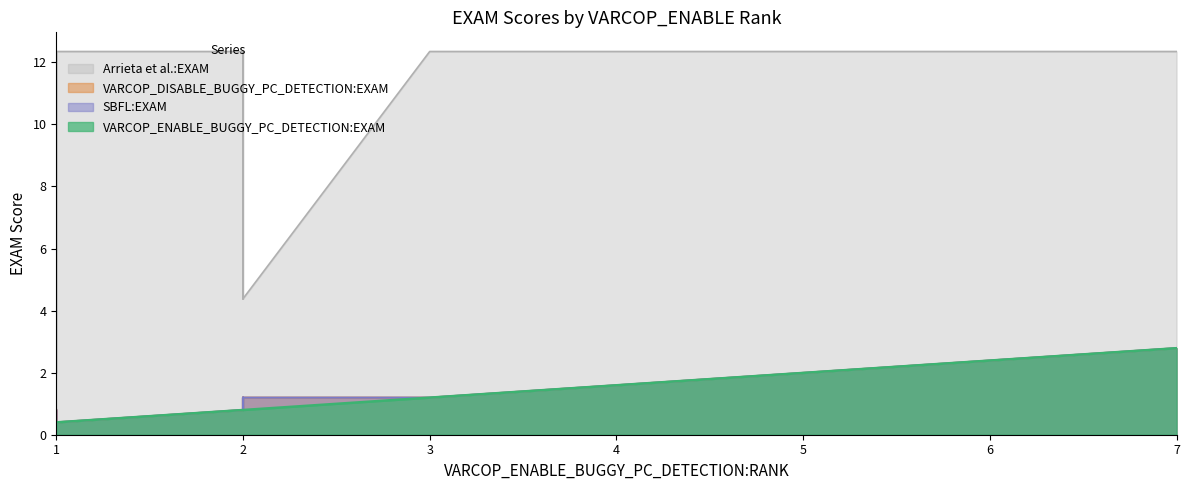

At 14, list the series in order from smallest to largest.

VARCOP_ENABLE_BUGGY_PC_DETECTION:EXAM, VARCOP_DISABLE_BUGGY_PC_DETECTION:EXAM, SBFL:EXAM, Arrieta et al.:EXAM